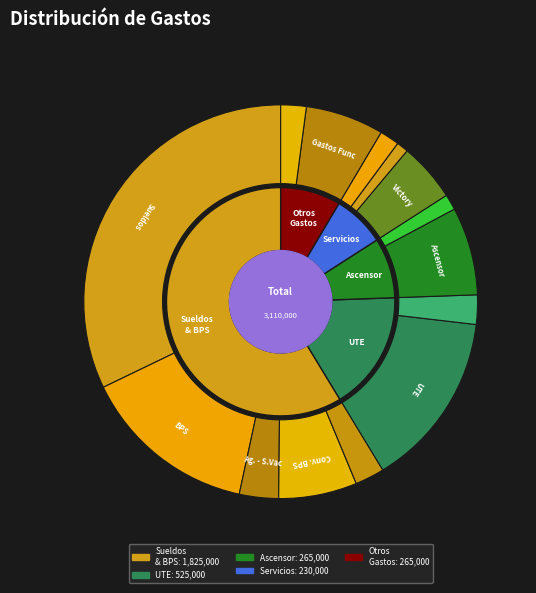

Which slice is the largest?

Sueldos